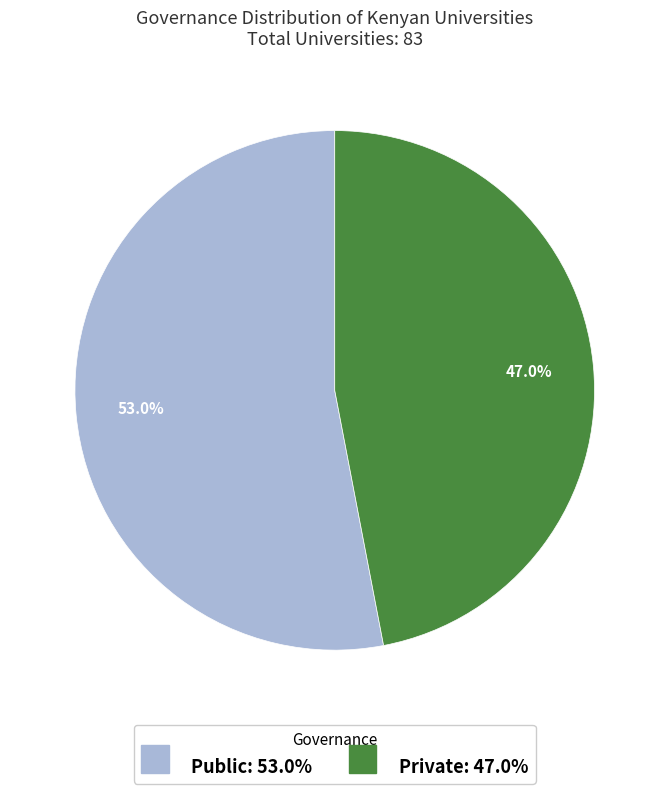

Combined, what portion of the pie is Private and Public?

100.0%